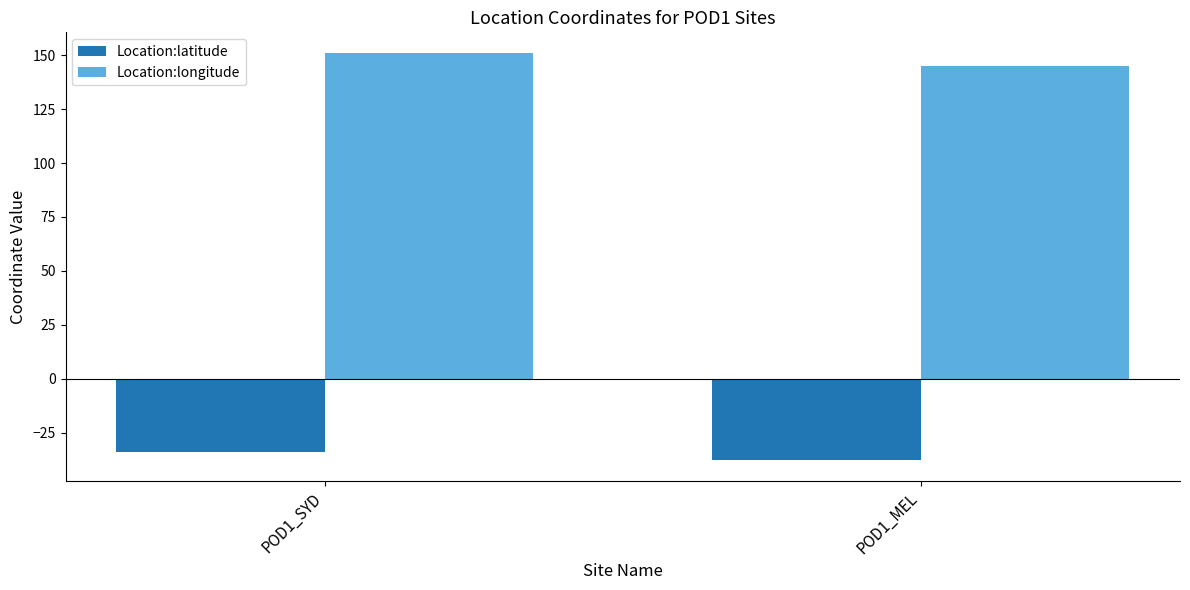

Read the Location:latitude value at POD1_MEL.

-37.8